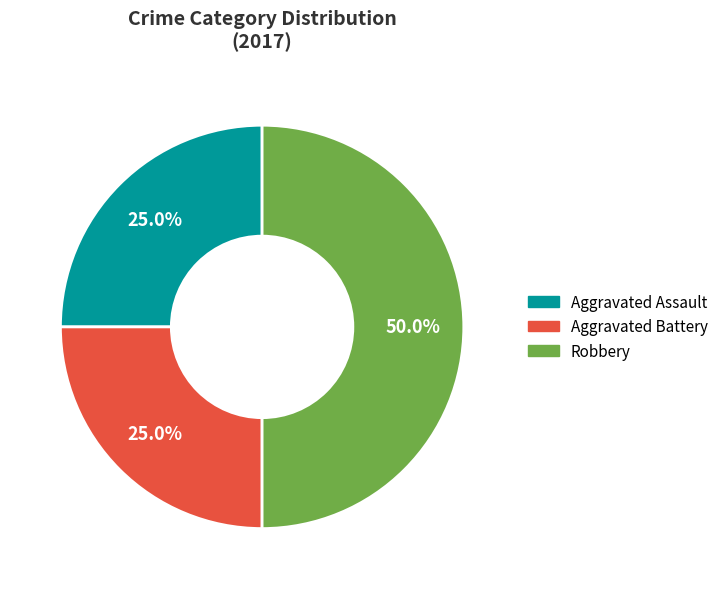

Which has a higher value, Robbery or Aggravated Battery?

Robbery